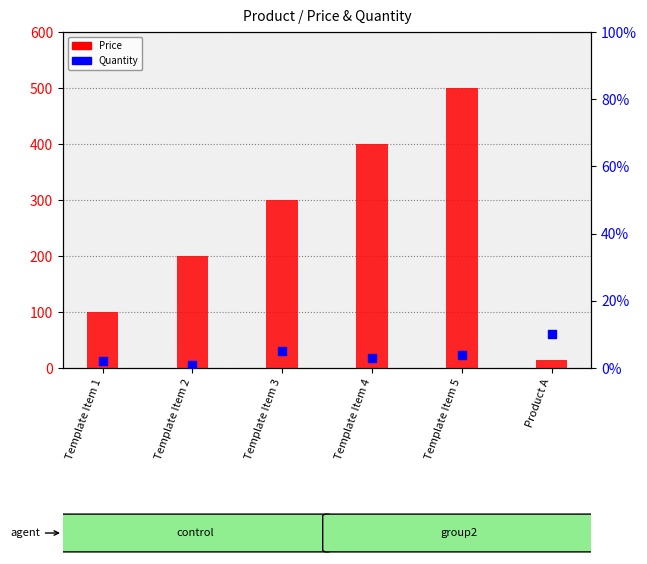

Which series contains the lowest Y value?

Quantity